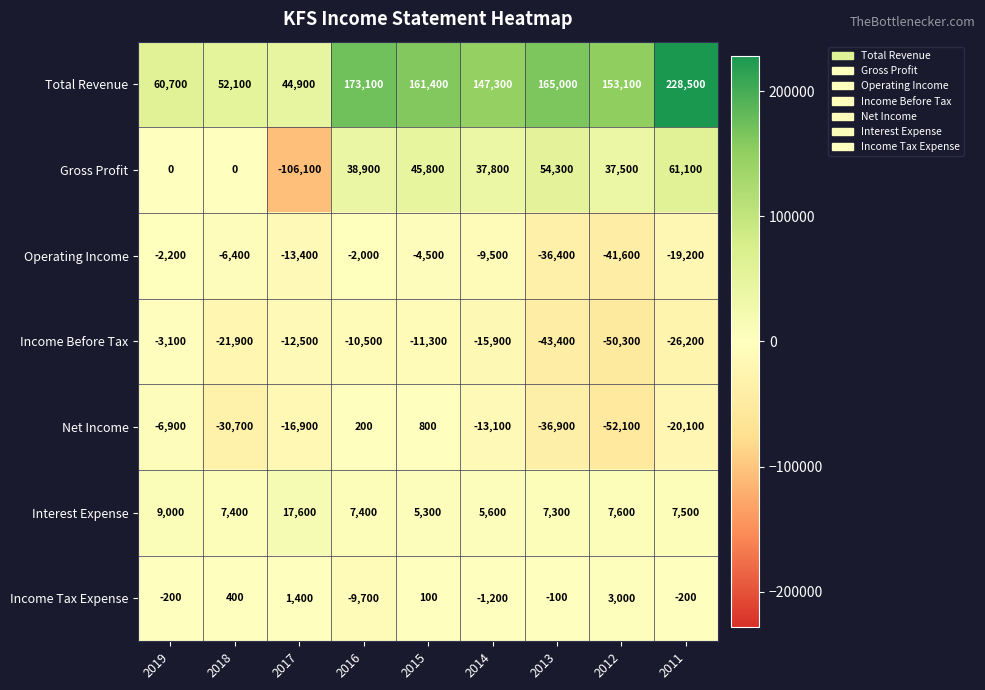

Count the number of data series in this chart.

7